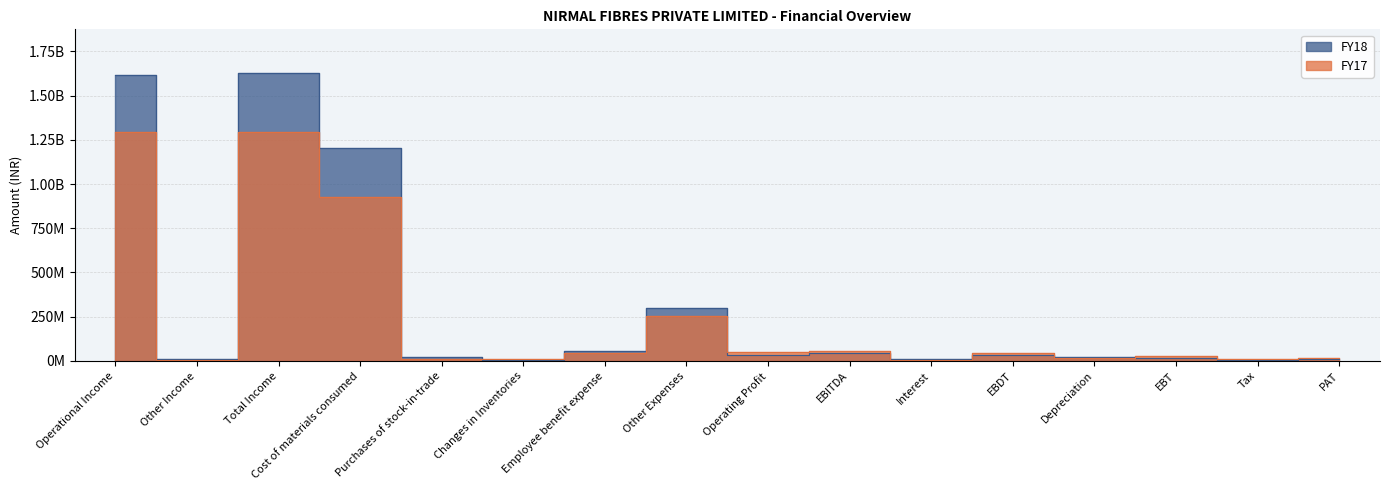

How many lines are shown in the chart?

2